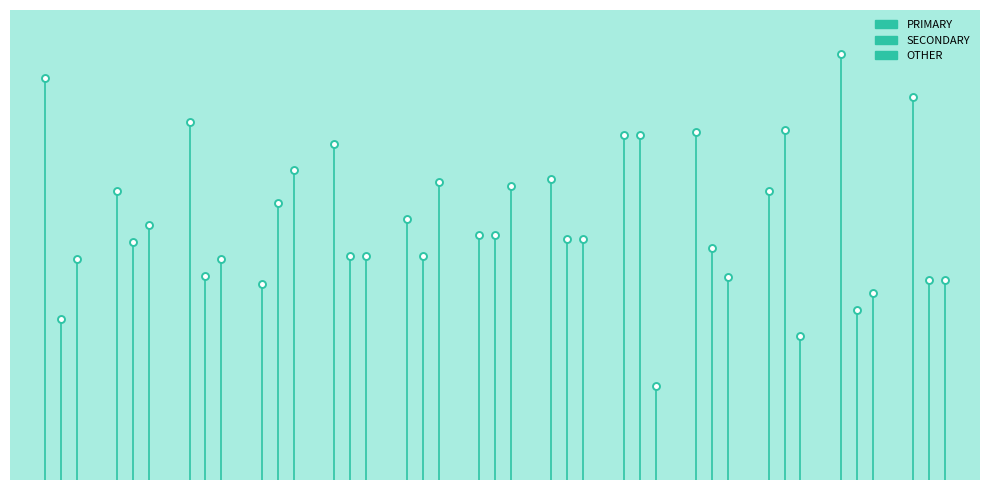

Does the chart contain any negative values?

No